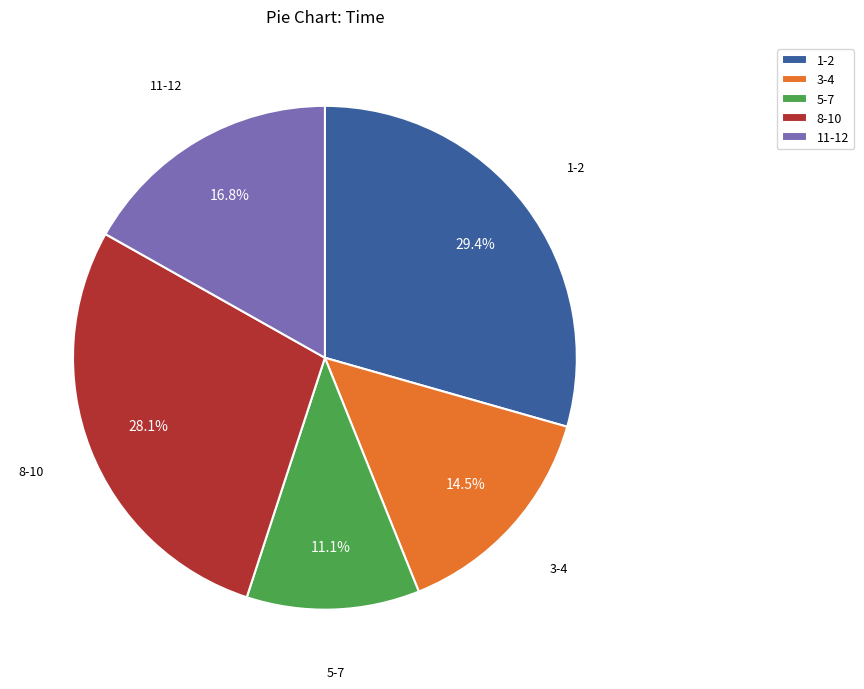

Between 11-12 and 3-4, which is larger?

11-12